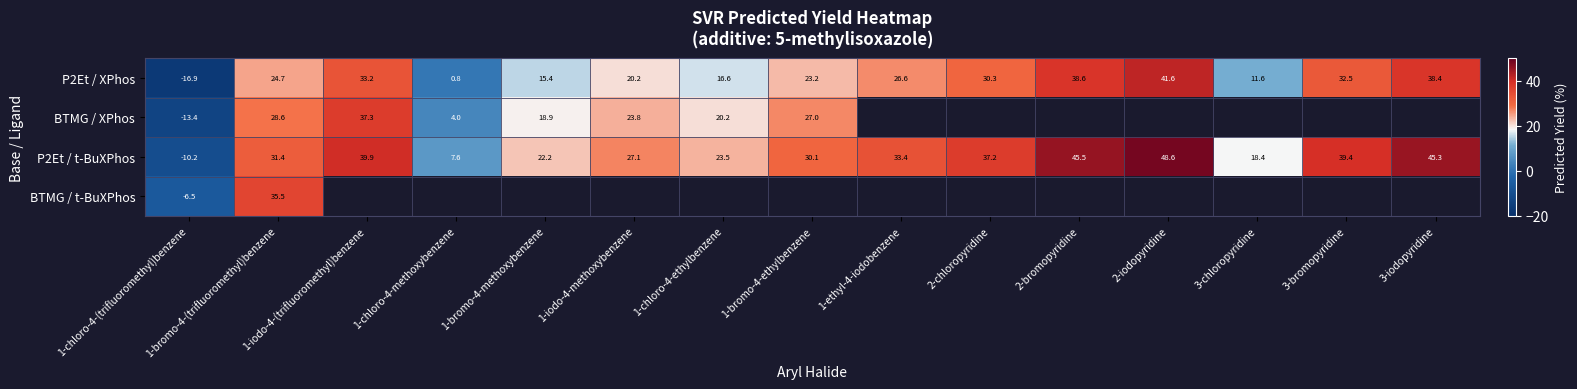

At which category does the chart reach its peak across all series?

2-iodopyridine